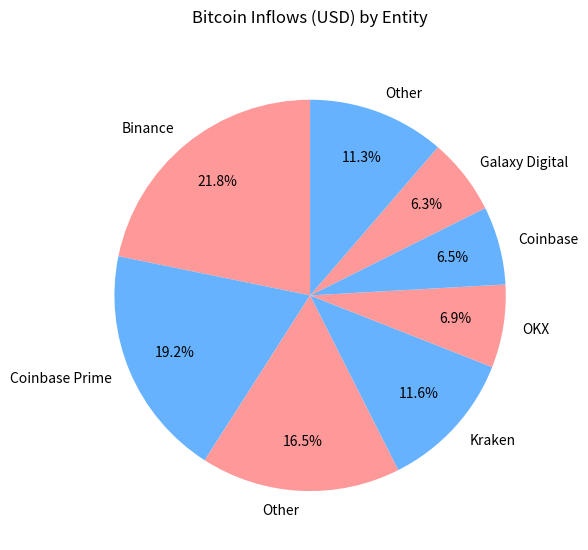

Count the number of slices in the pie.

8